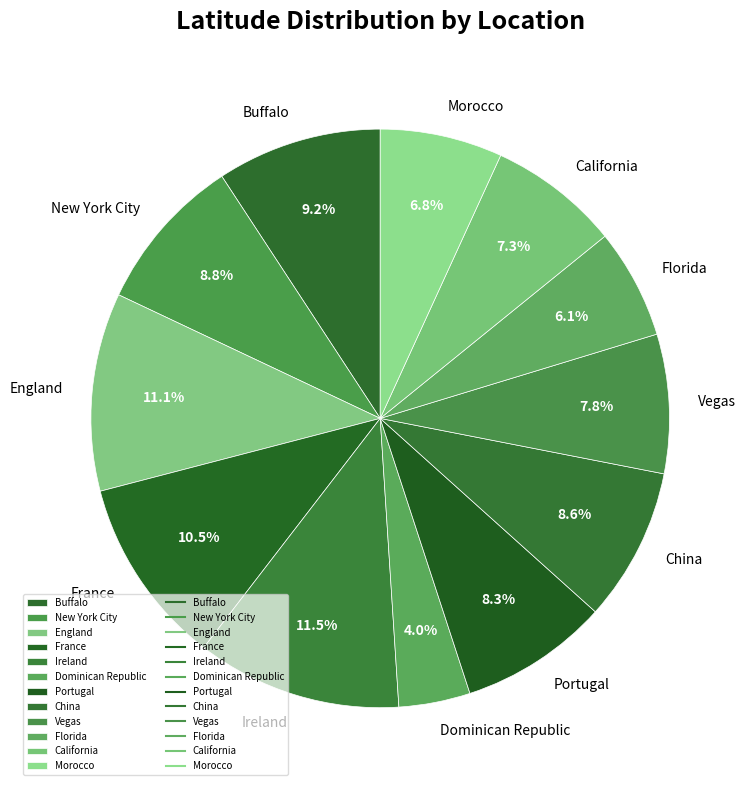

What is the smallest slice in the pie chart?

Dominican Republic